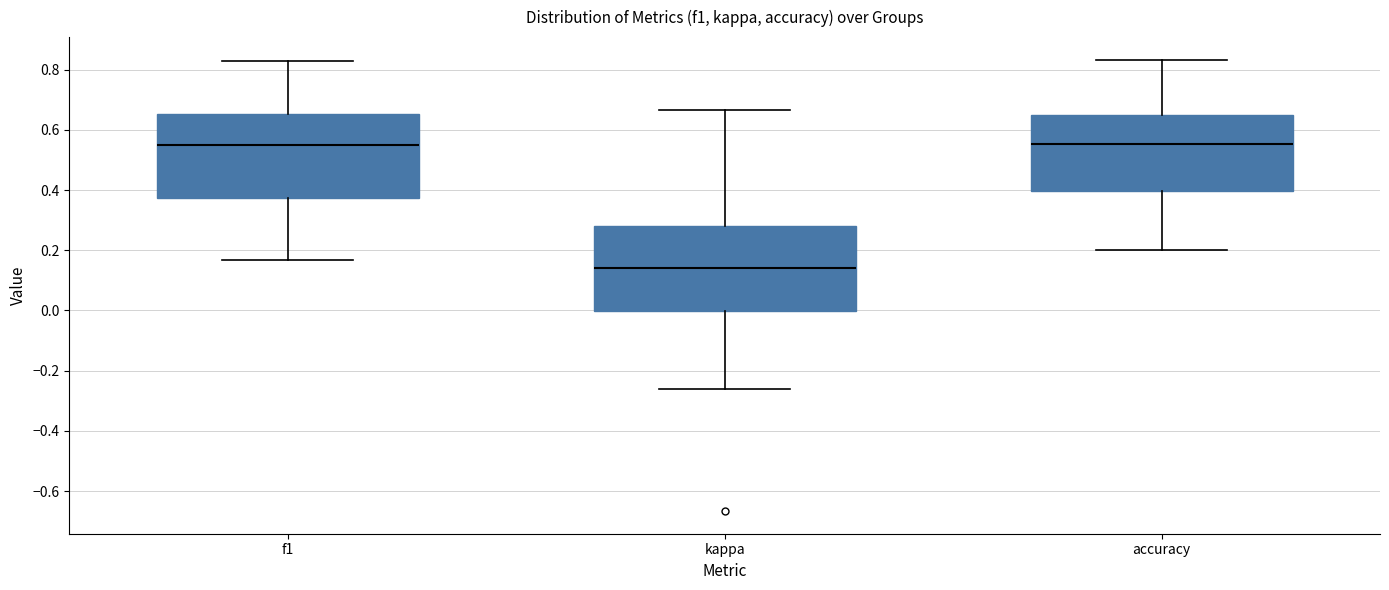

Reading left to right, transcribe this box plot: for each box, give where its median line is, the range the box spans, and where its two whiskers end, as read against the y-axis. The values are not printed on the chart, so give them approximately, as read against the axis.

f1: median 0.54, box 0.38 to 0.66, whiskers 0.16 to 0.82
kappa: median 0.14, box 0.00 to 0.28, whiskers -0.26 to 0.66
accuracy: median 0.56, box 0.40 to 0.64, whiskers 0.20 to 0.84